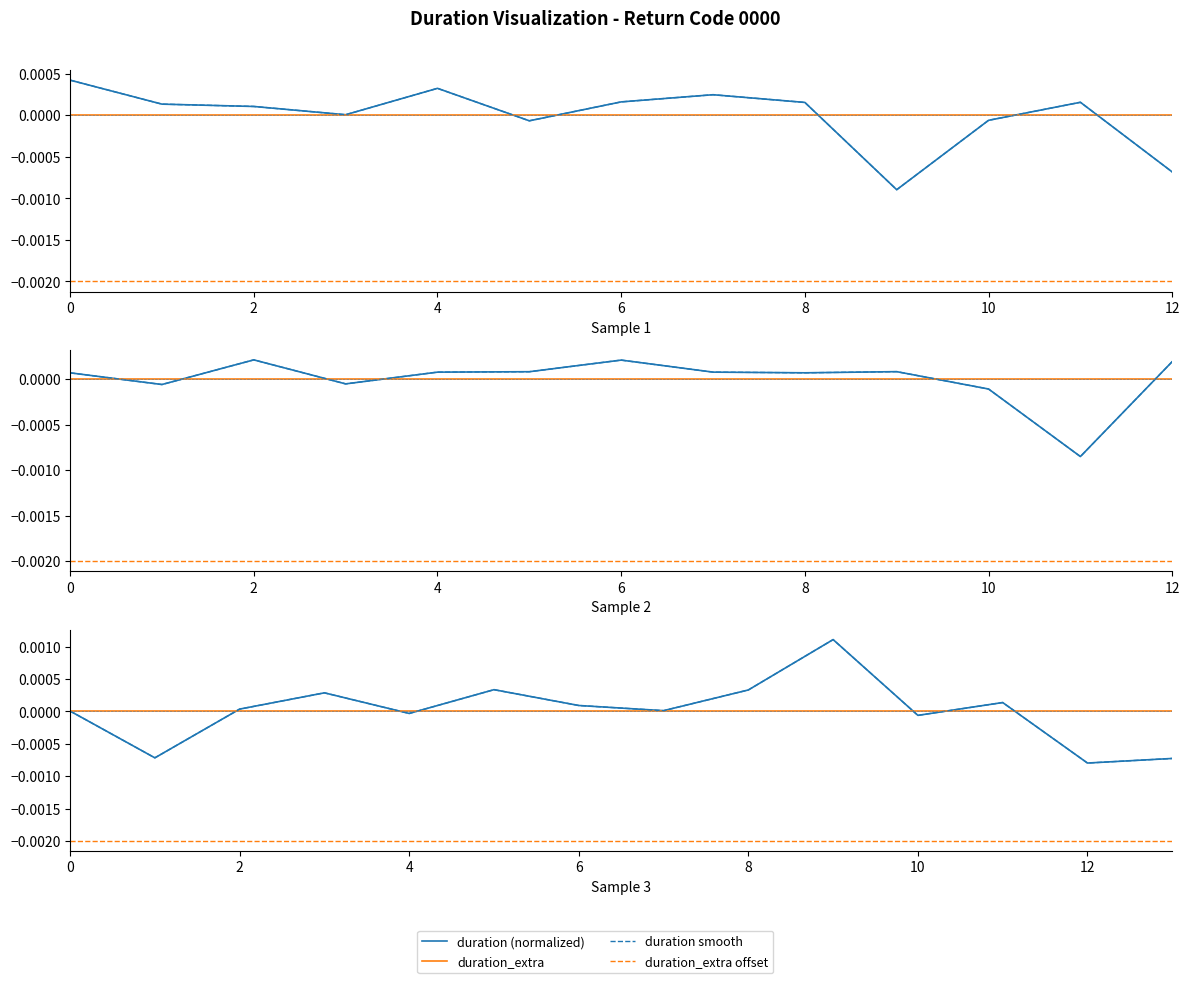

Which category has the lowest value in the duration smooth series?

12